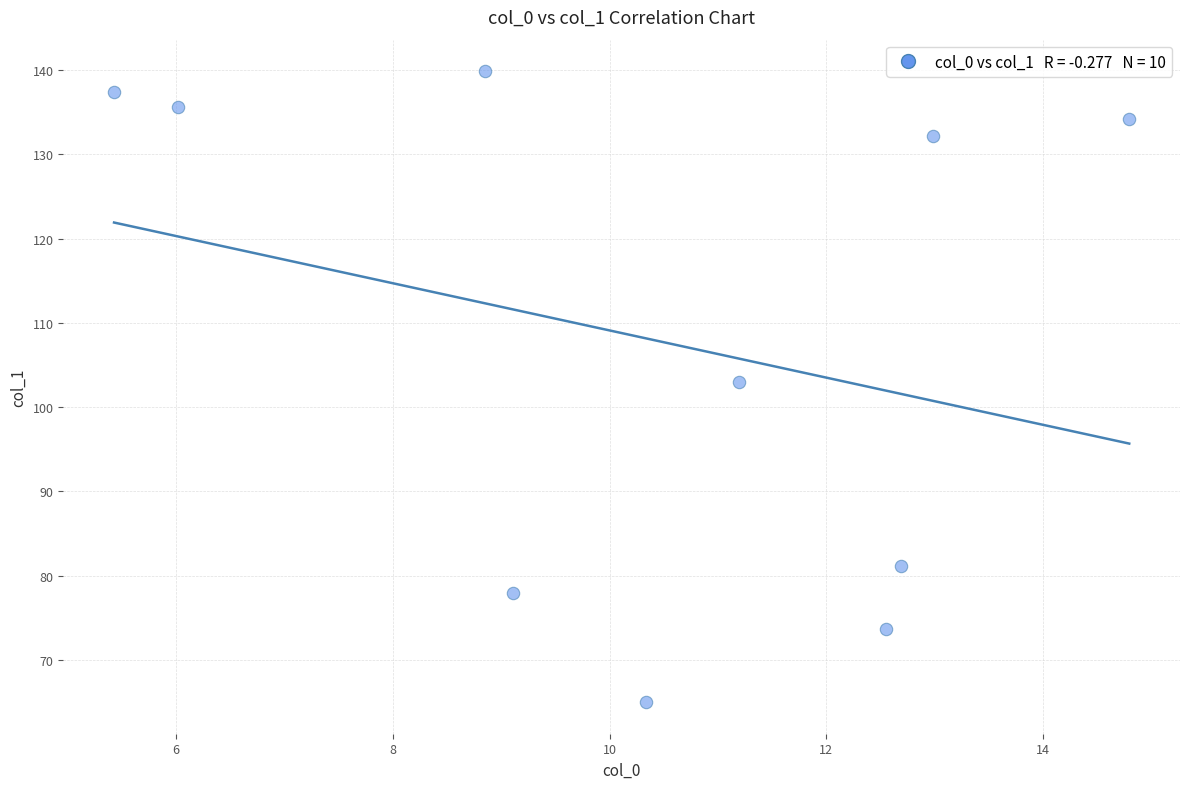

What Y value in the scatter plot is closest to 102?

103.0